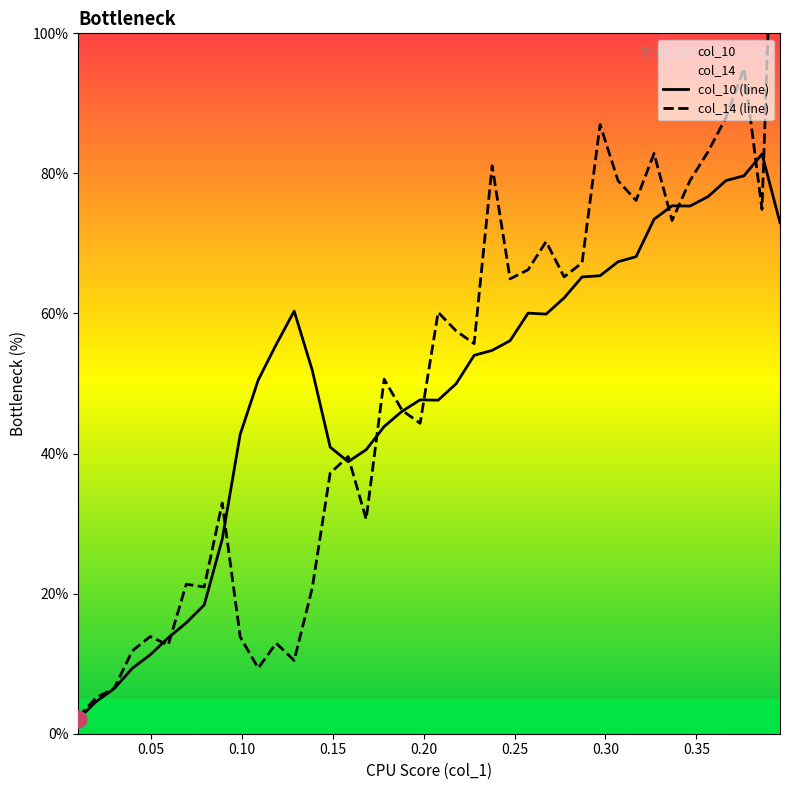

At how many categories does at least one series exceed 106?

1